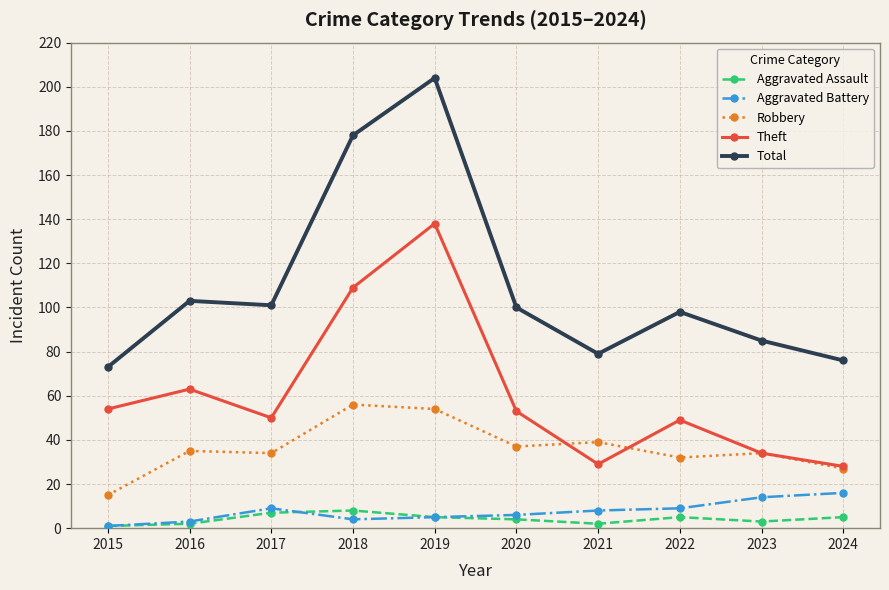

Does the chart display data point markers on the line(s)?

Yes